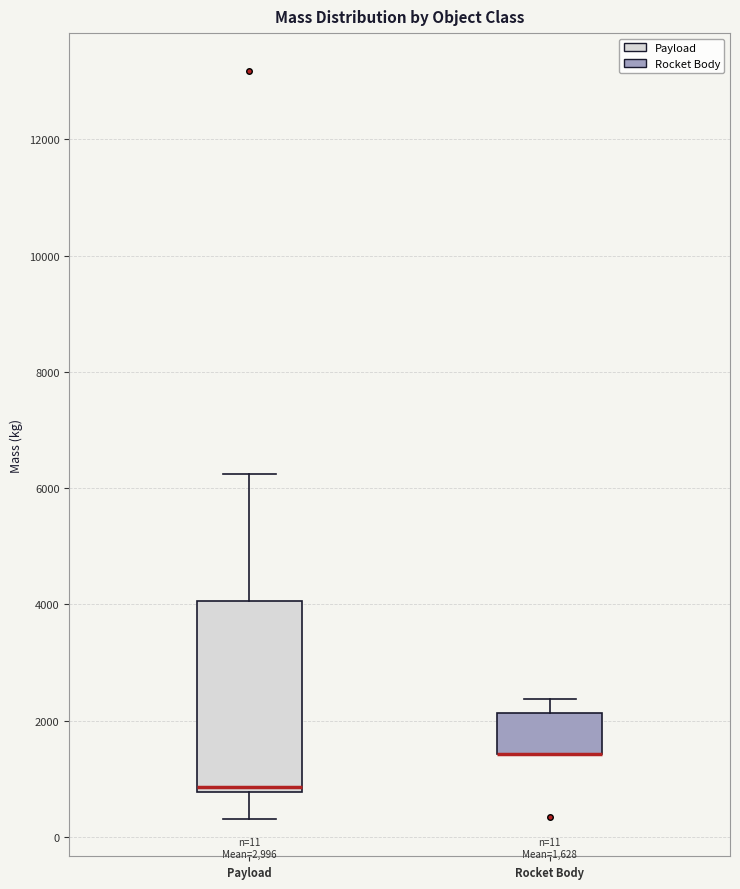

Comparing the boxes themselves (not the whiskers), which one is the tallest?

Payload